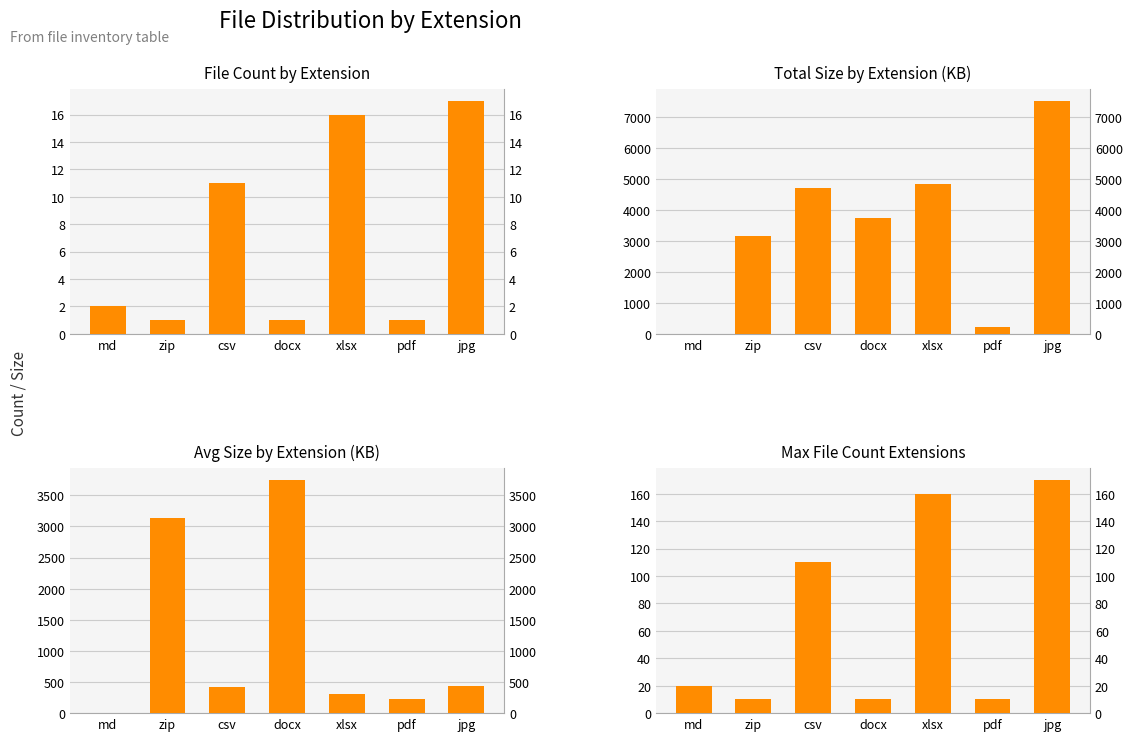

The Max File Count Extensions series shows 160.0 at xlsx. True or false?

True